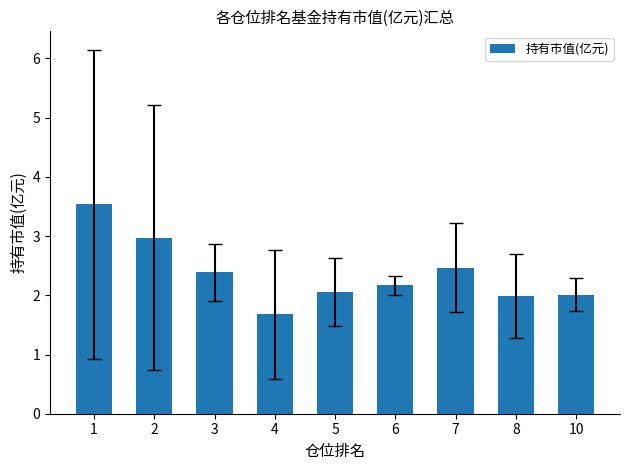

What is the difference between the values at 2 and 7?

0.5